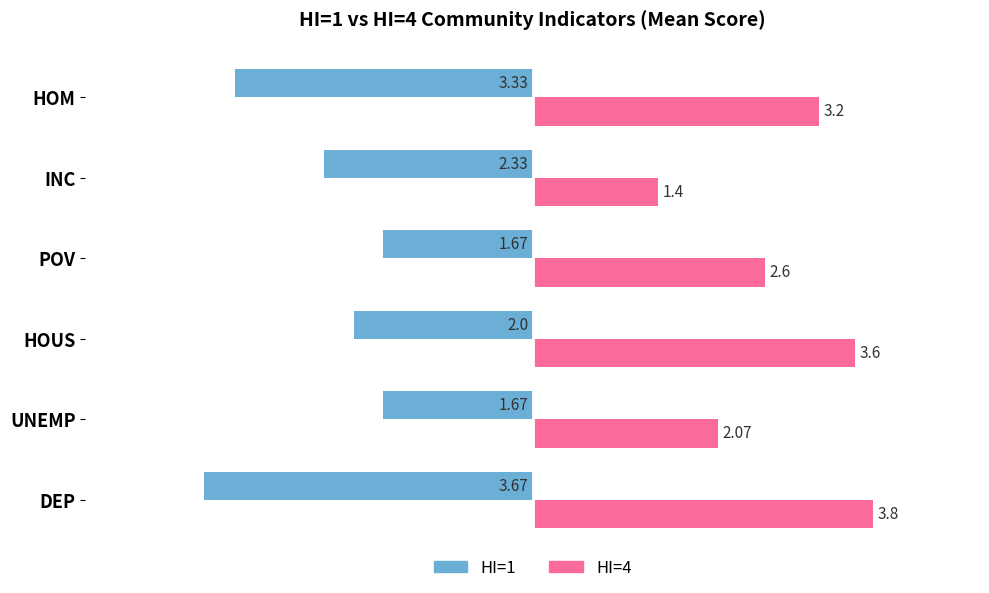

At which label is HI=4 closest to 2?

UNEMP